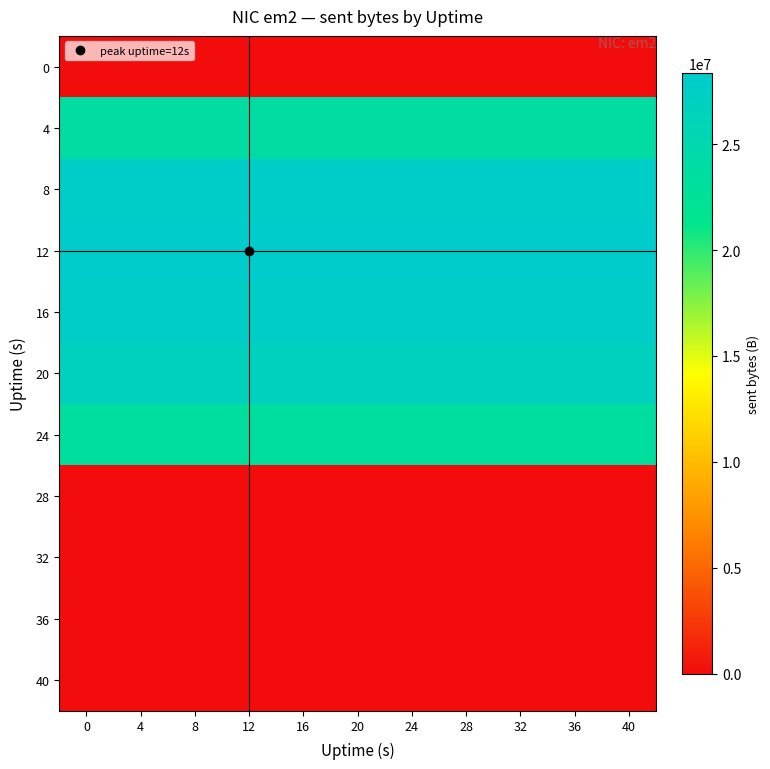

List the series in order of their peak value, highest first.

12, 8, 16, 20, 4, 24, 32, 0, 28, 36, 40